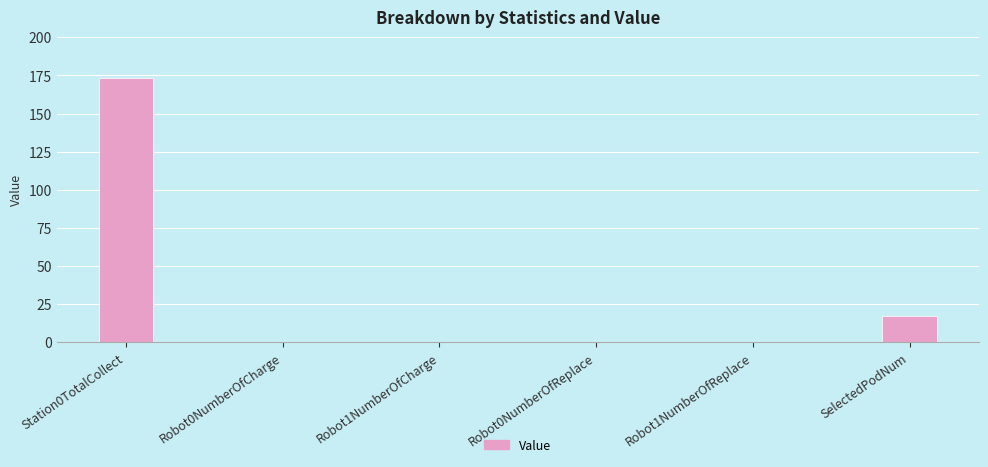

How many categories are shown in the chart?

6